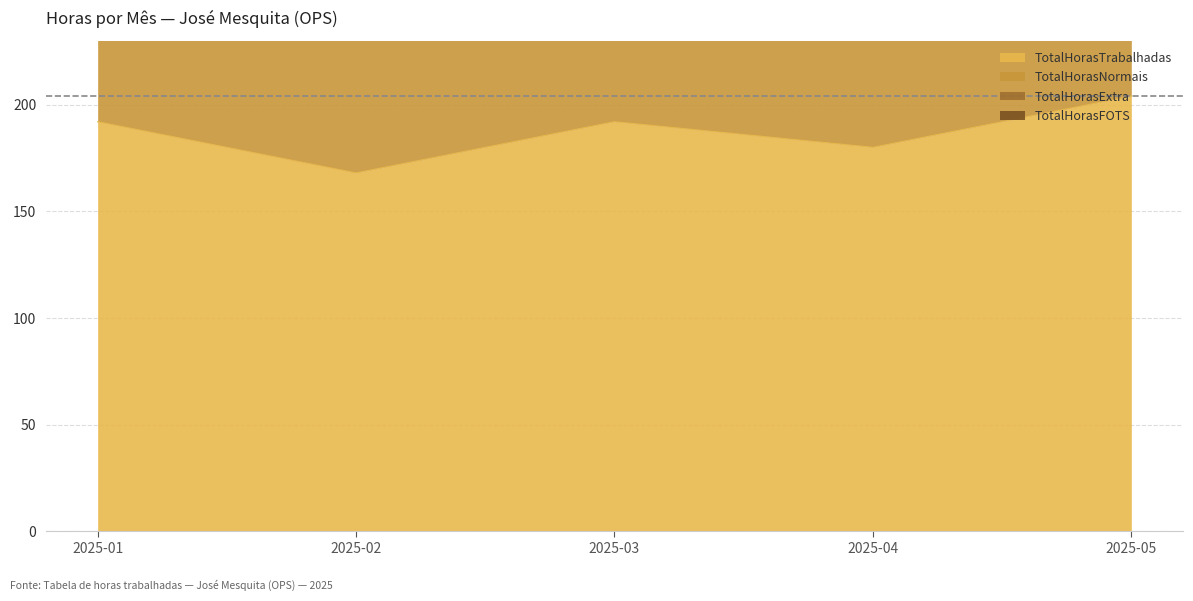

How many positive values does the TotalHorasFOTS series have?

3